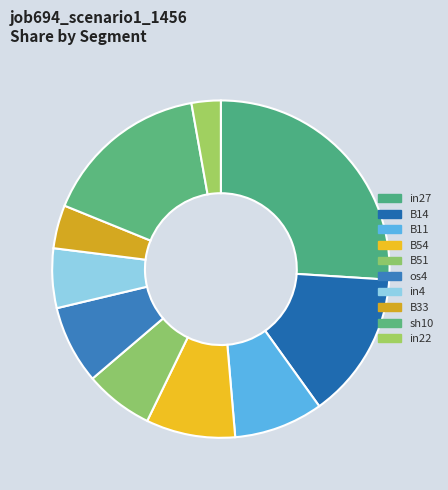

Rank the categories by value from highest to lowest.

in27, sh10, B14, B11, B54, os4, B51, in4, B33, in22